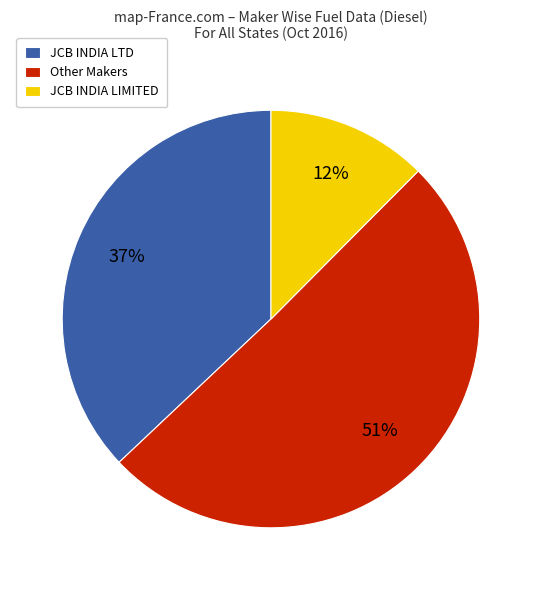

Is there a majority slice in this chart?

Yes